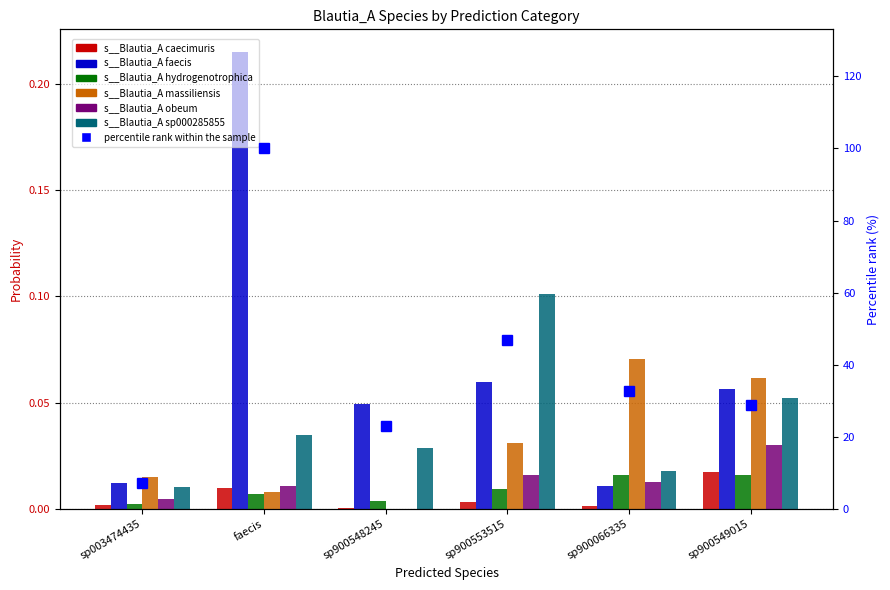

What are all the series names shown in the legend?

s__Blautia_A caecimuris, s__Blautia_A faecis, s__Blautia_A hydrogenotrophica, s__Blautia_A massiliensis, s__Blautia_A obeum, s__Blautia_A sp000285855